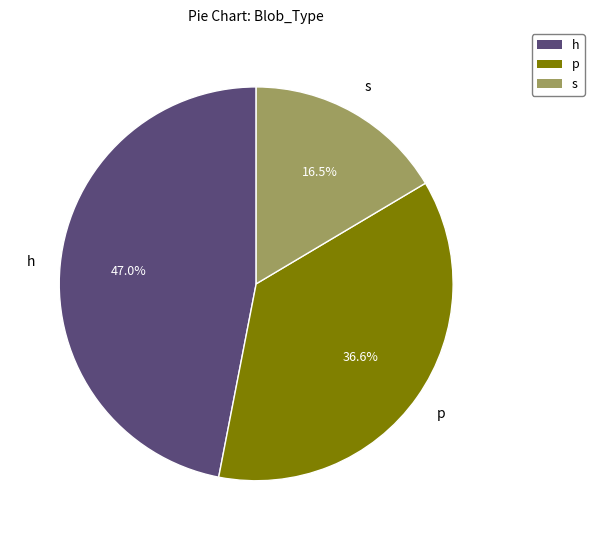

Is the sum of h and s greater than half?

Yes